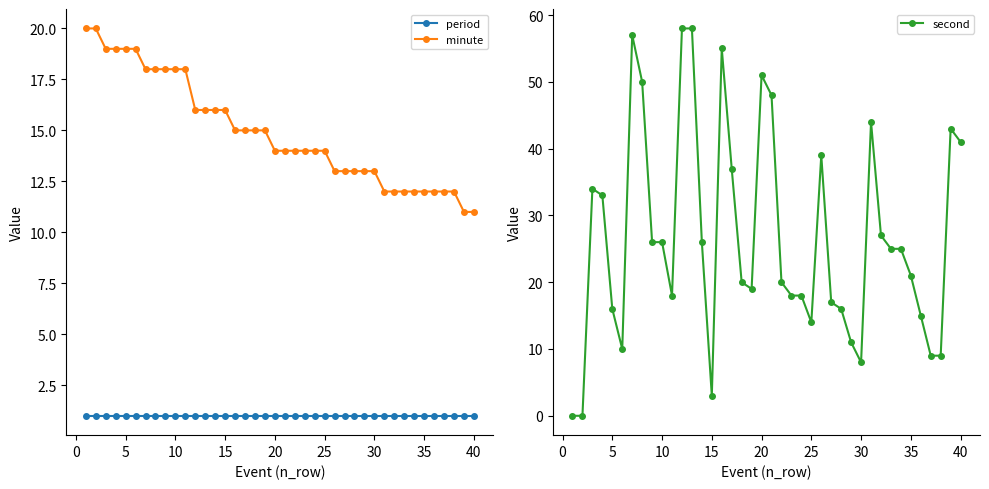

Does the chart display data point markers on the line(s)?

Yes